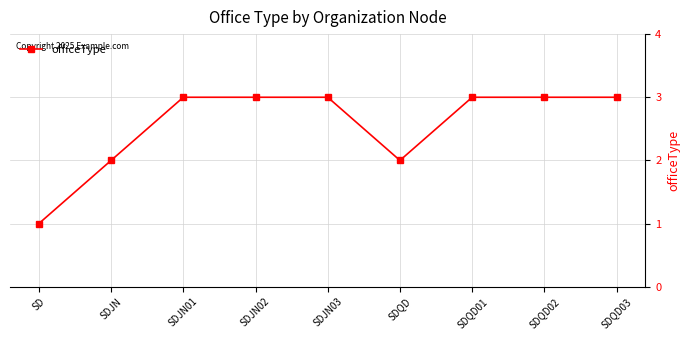

What is the value of the 6th point from the left?

2